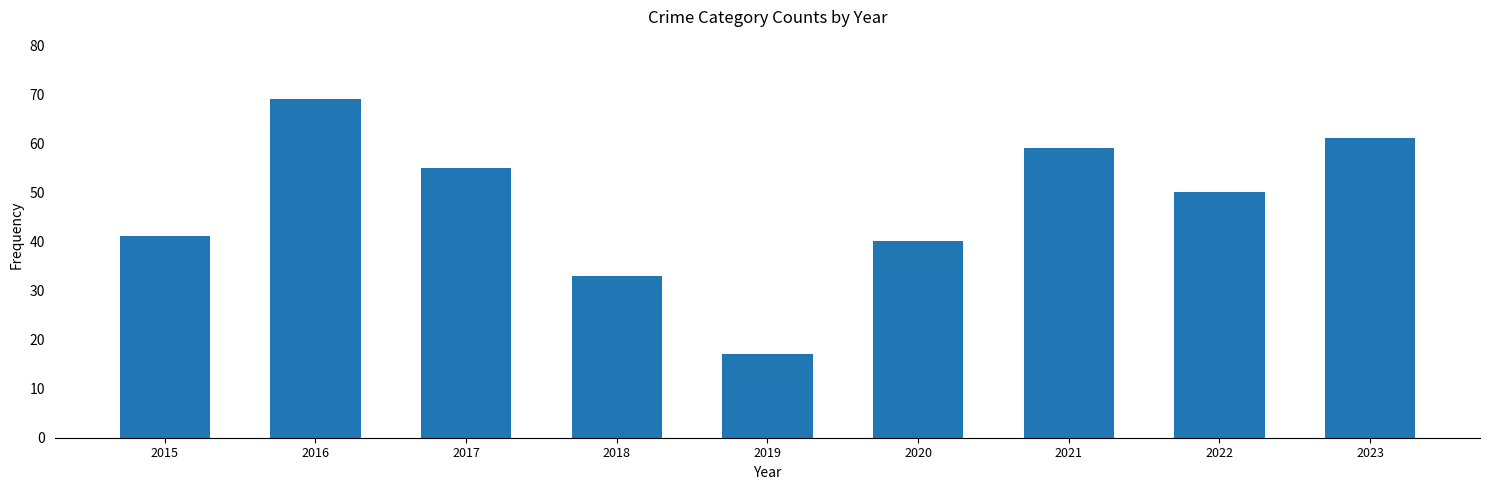

At which label is the value closest to 43?

2015